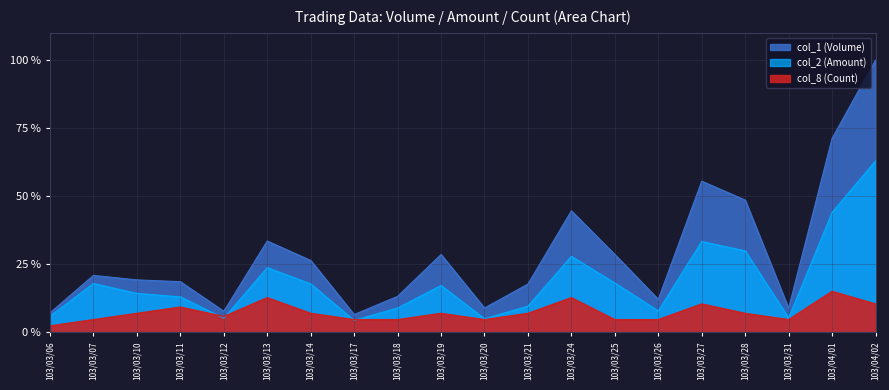

At which category does col_8 (Count) reach its first local peak?

103/03/11